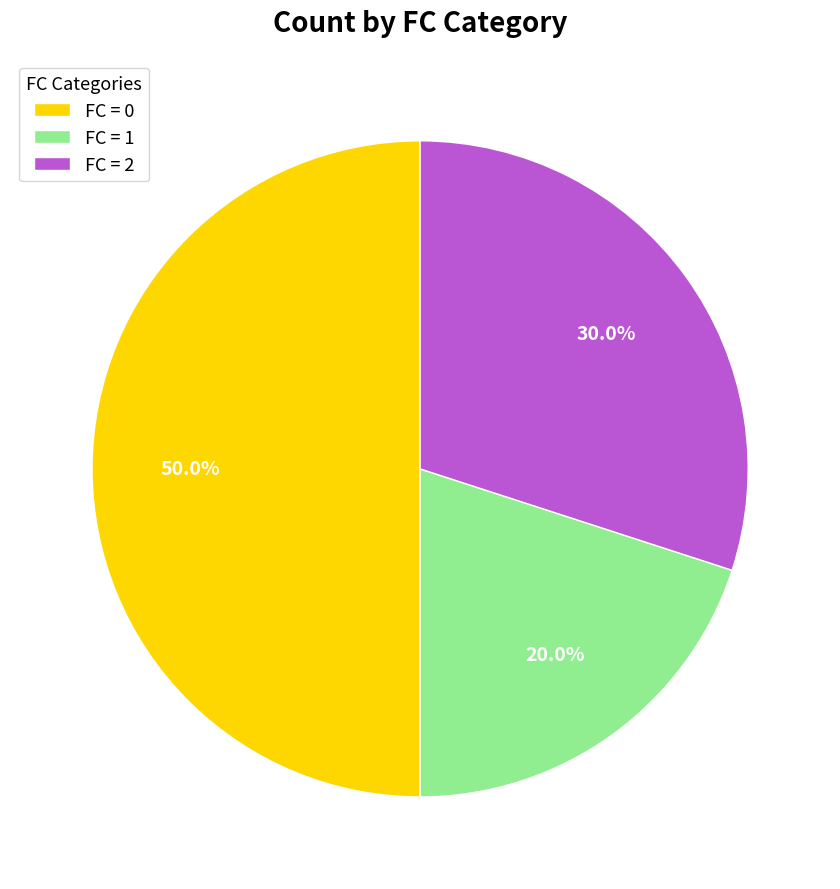

To the nearest percent, what is the average slice percentage?

33%